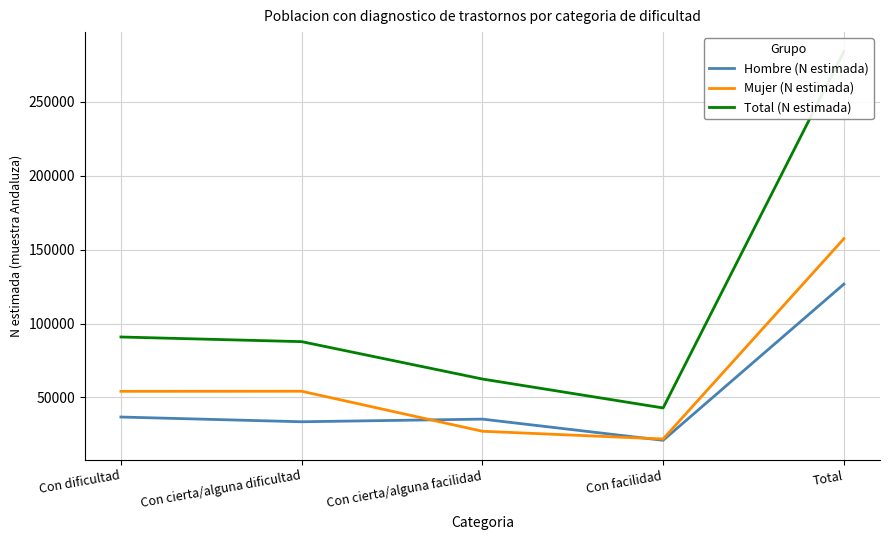

Which series has the largest range (max minus min)?

Total (N estimada)